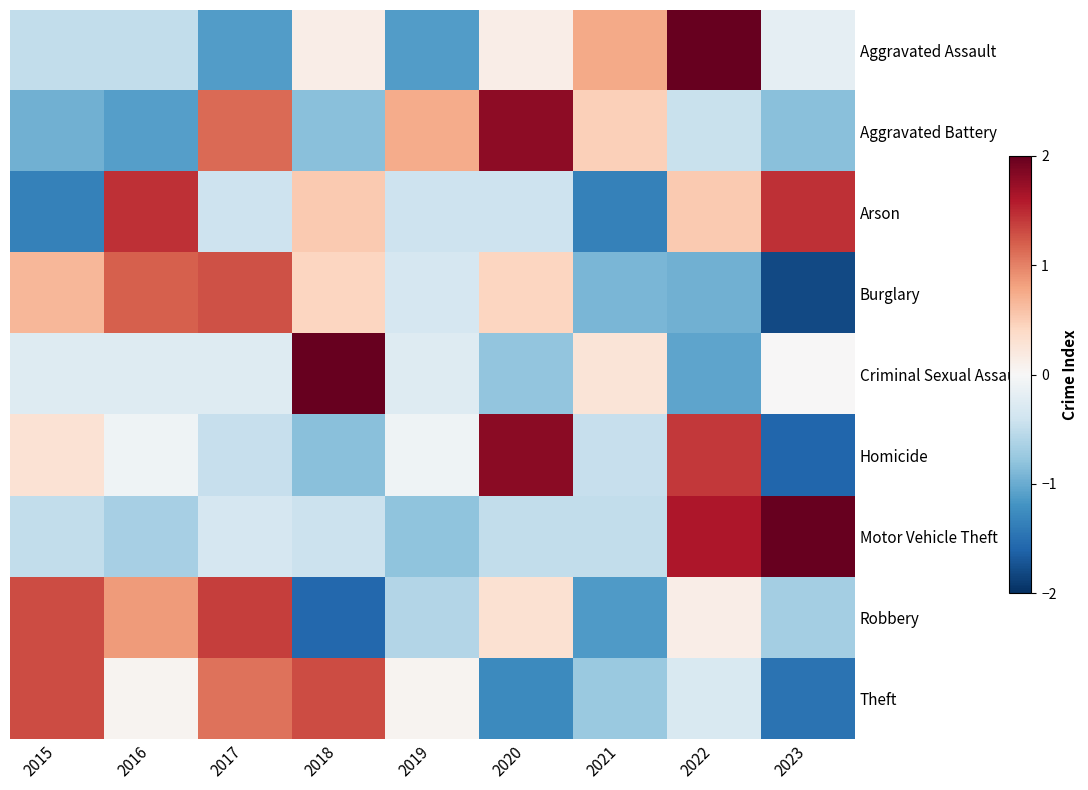

Which label corresponds to the smallest value in the chart?

2023